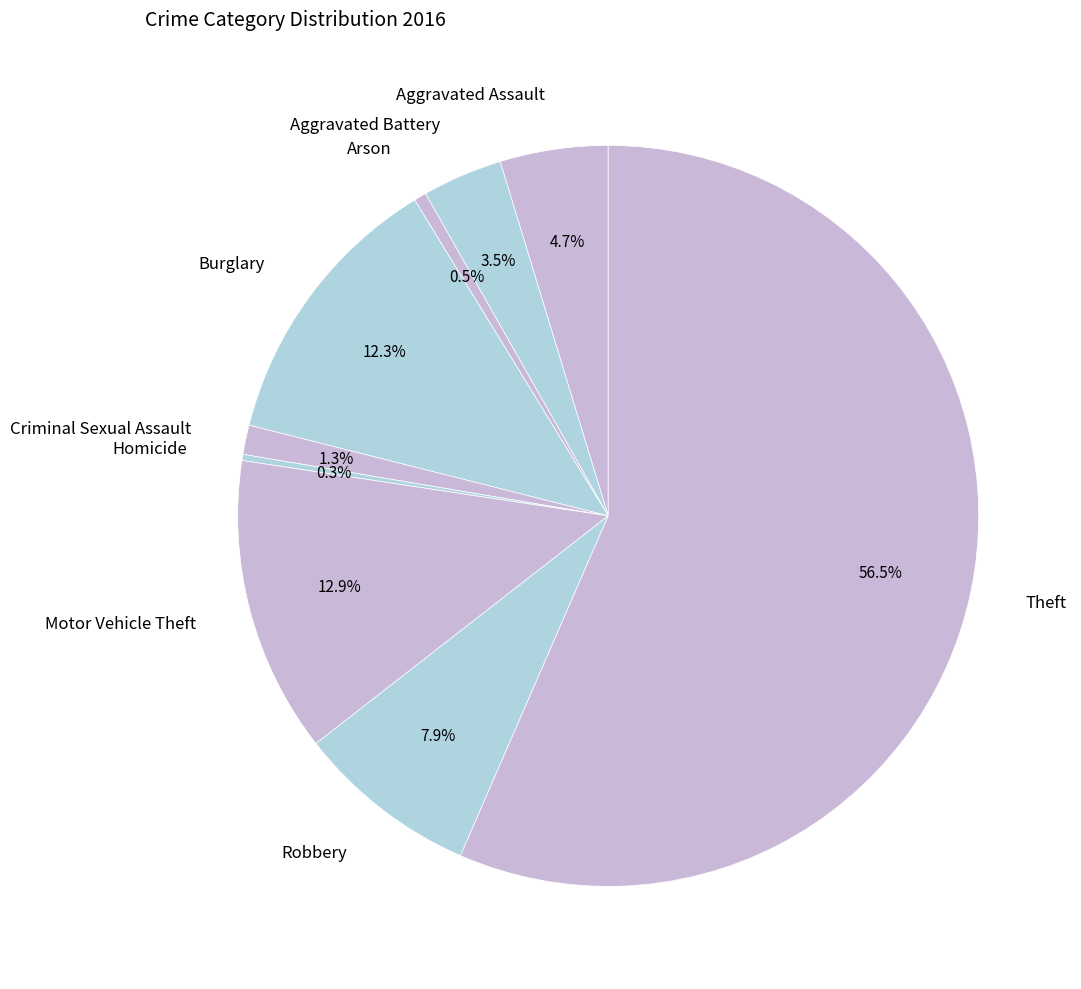

Which slice is the largest?

Theft